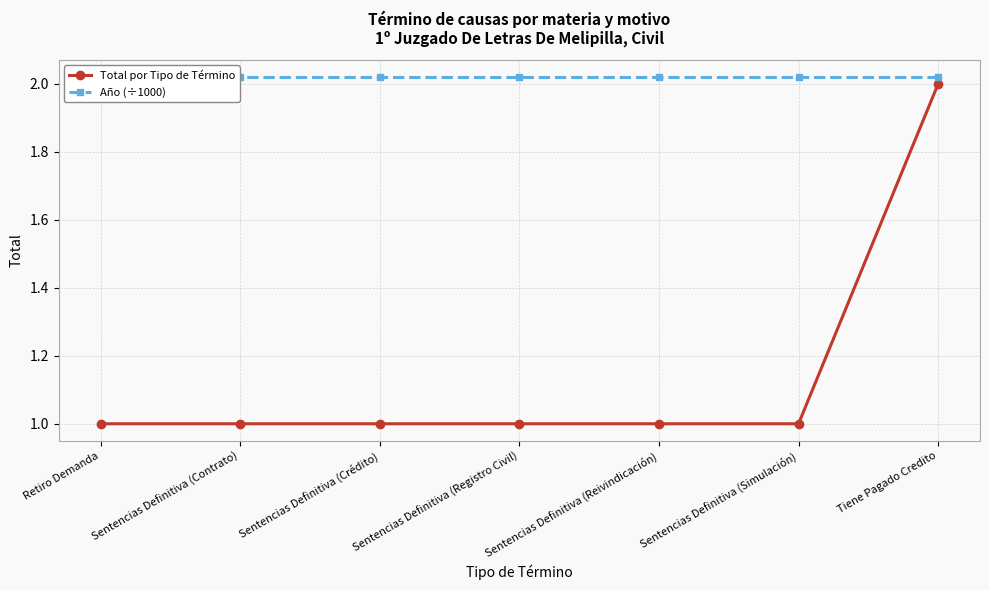

True or false: Total por Tipo de Término and Año (÷1000) cross at least once.

False